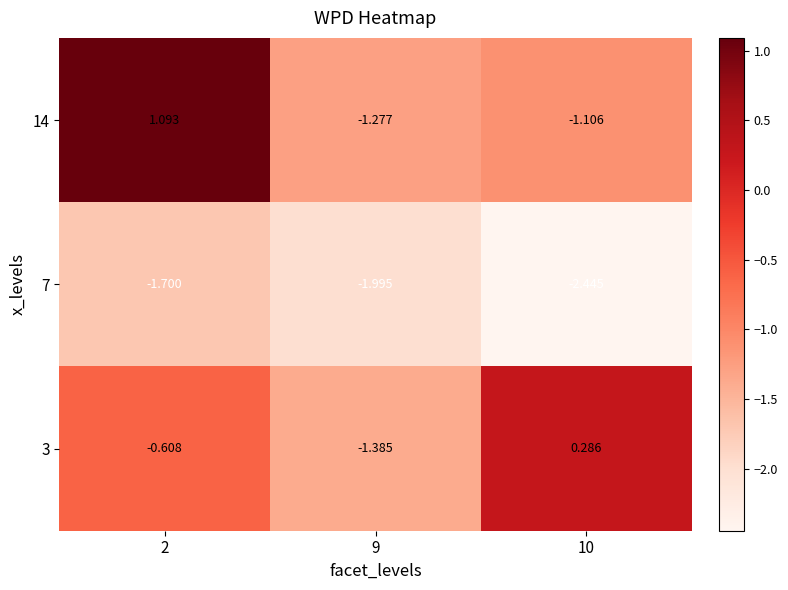

How many values in the 3 series exceed 0?

1